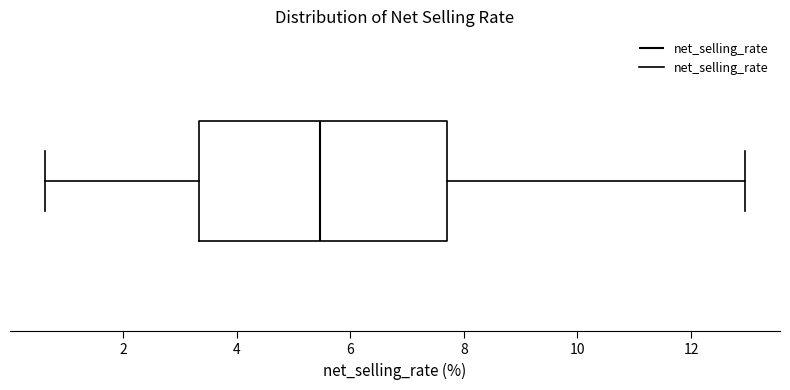

Transcribe this box plot: give where the median line is, the range the box spans, and where the two whiskers end, as read against the x-axis. The values are not printed on the chart, so give them approximately, as read against the axis.

median 5.4, box 3.4 to 7.6, whiskers 0.6 to 13.0